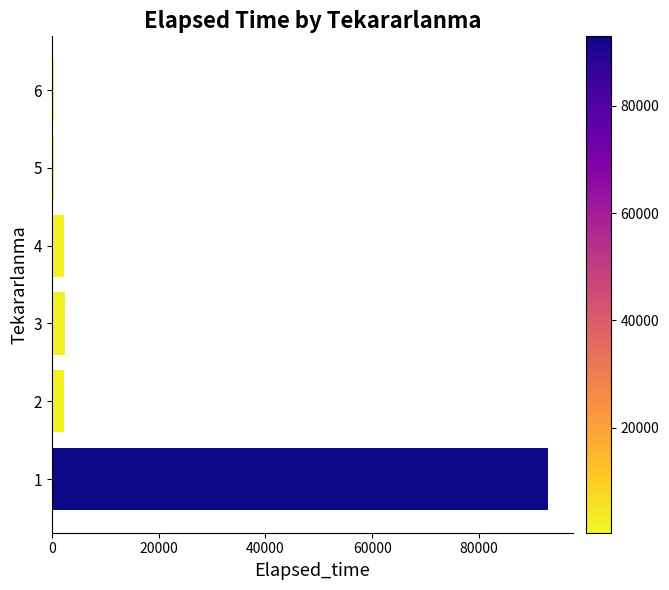

What is the greatest value displayed?

92970